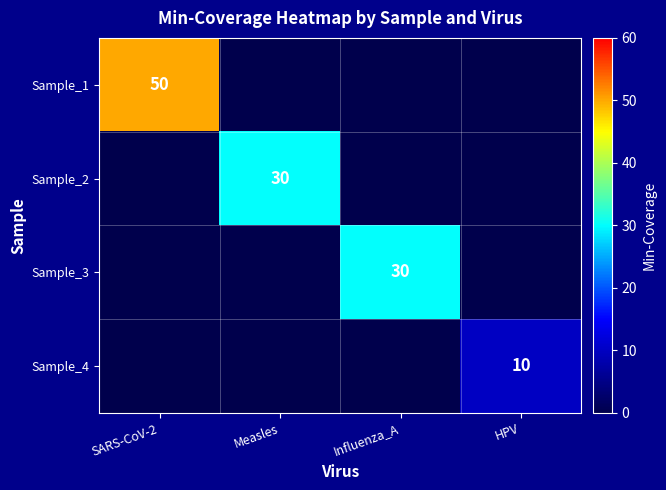

The Sample_3 series shows 6 at Influenza_A. True or false?

False